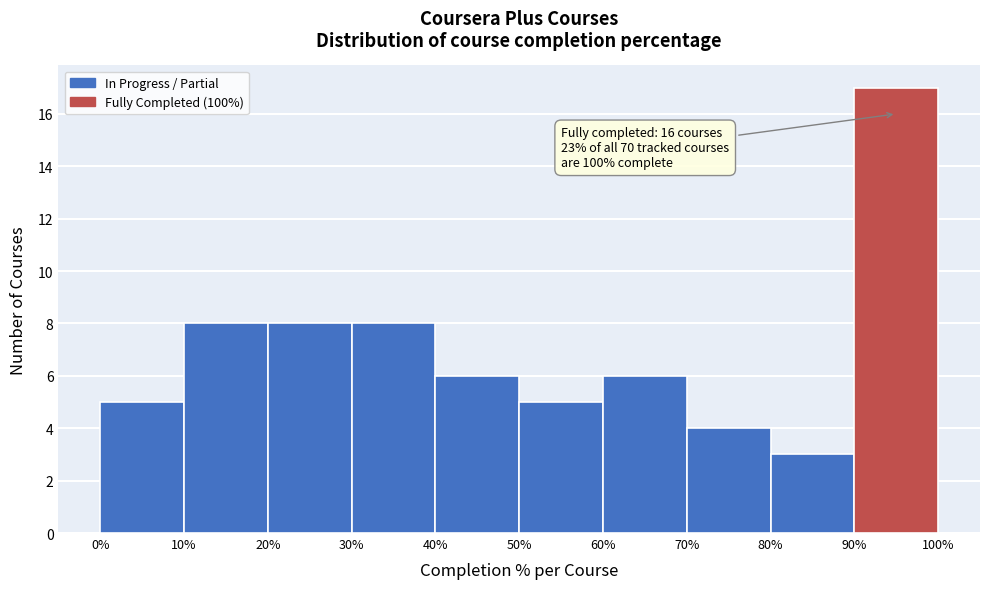

Which range on the x-axis has the tallest bar?

90% to 100%